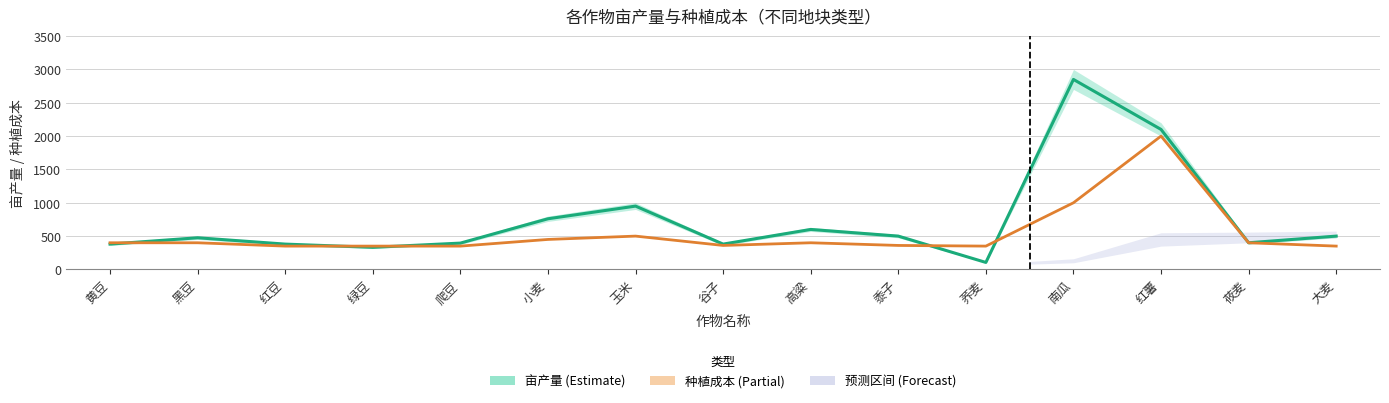

What is the lowest value of the 种植成本 (元/亩) series?

350.0